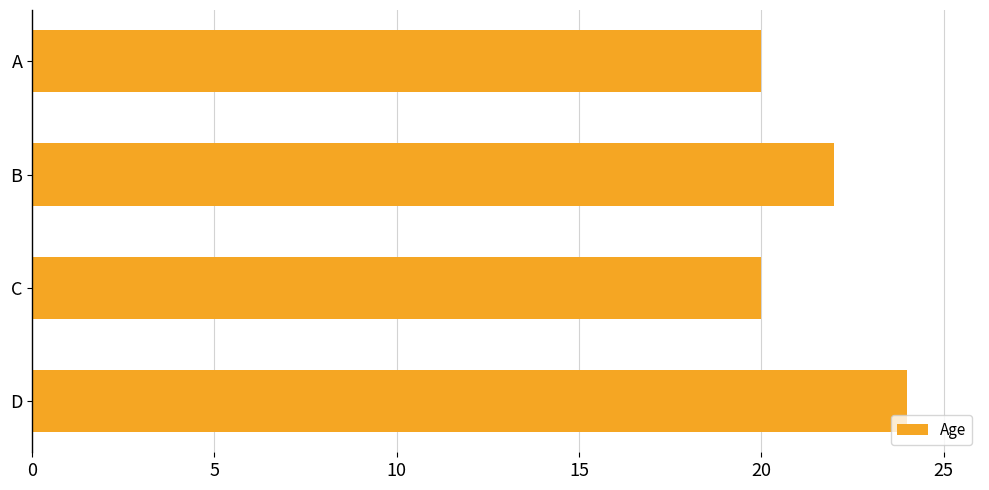

The chart shows a value of 32 at B. True or false?

False